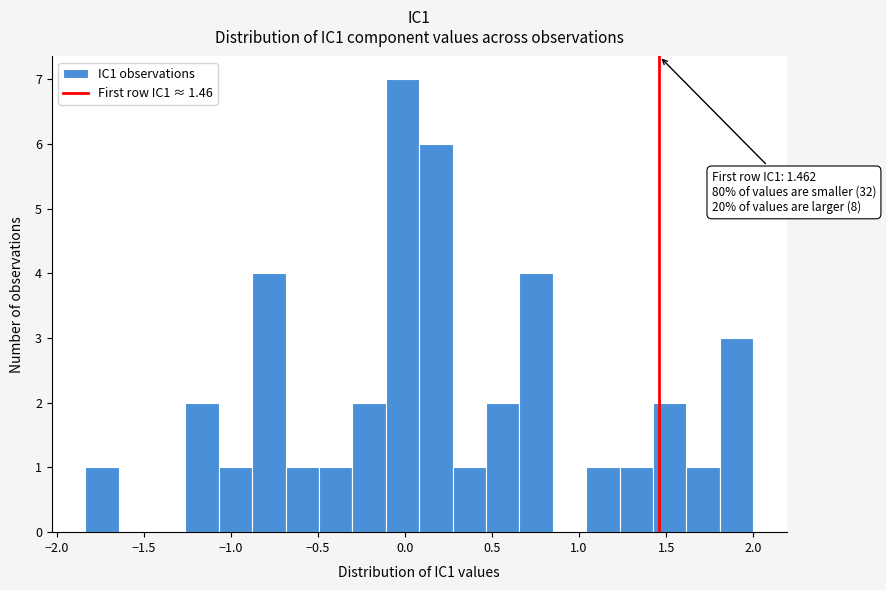

Read against the x-axis, roughly where is the centre of the tallest bar?

0.00